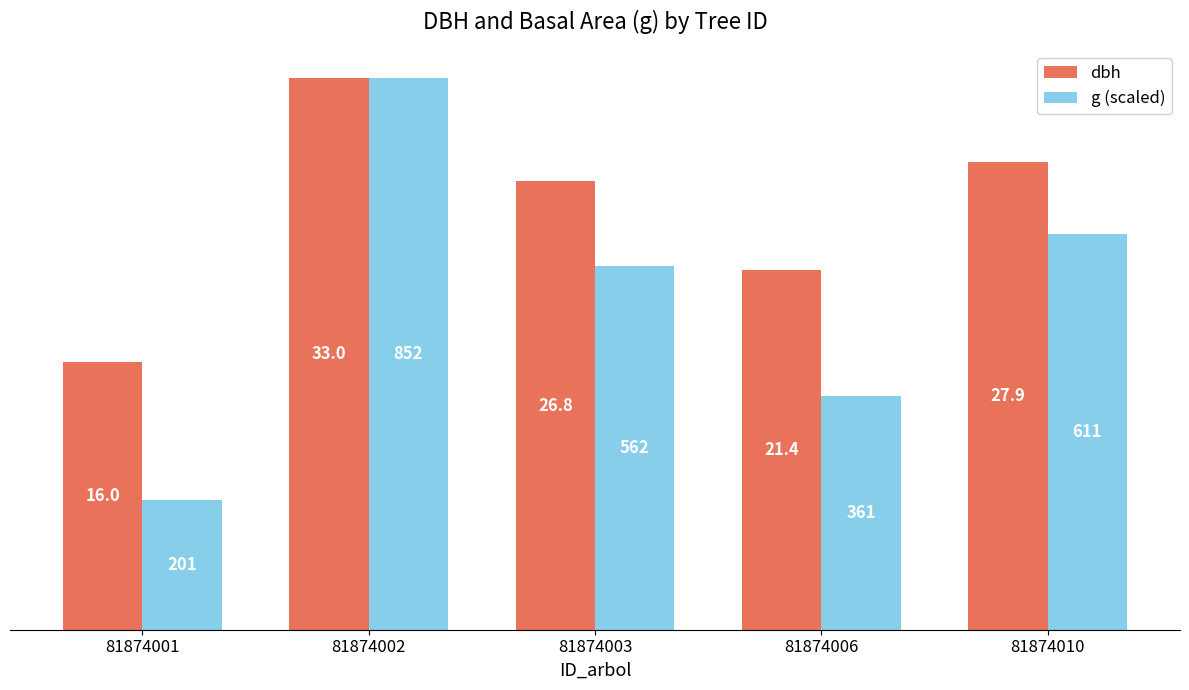

Rank the categories by g (scaled) value from highest to lowest.

81874002, 81874010, 81874003, 81874006, 81874001